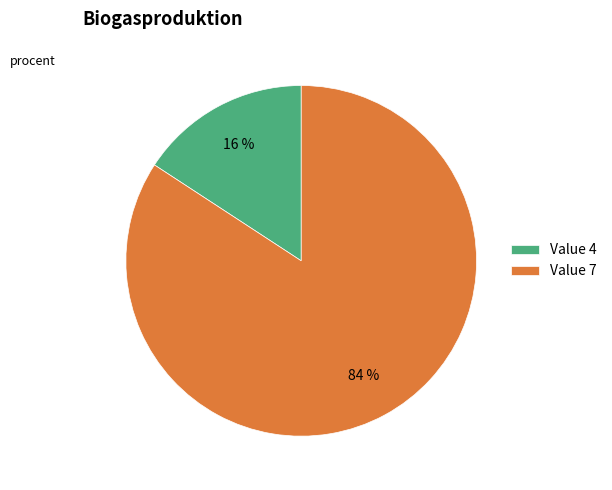

Rank the categories by value from highest to lowest.

Value 7, Value 4